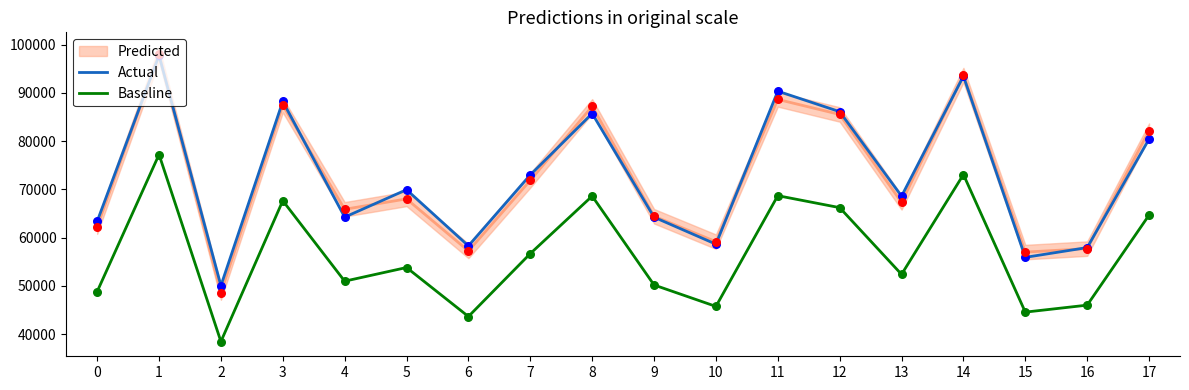

Which series reaches the maximum Y coordinate?

Actual